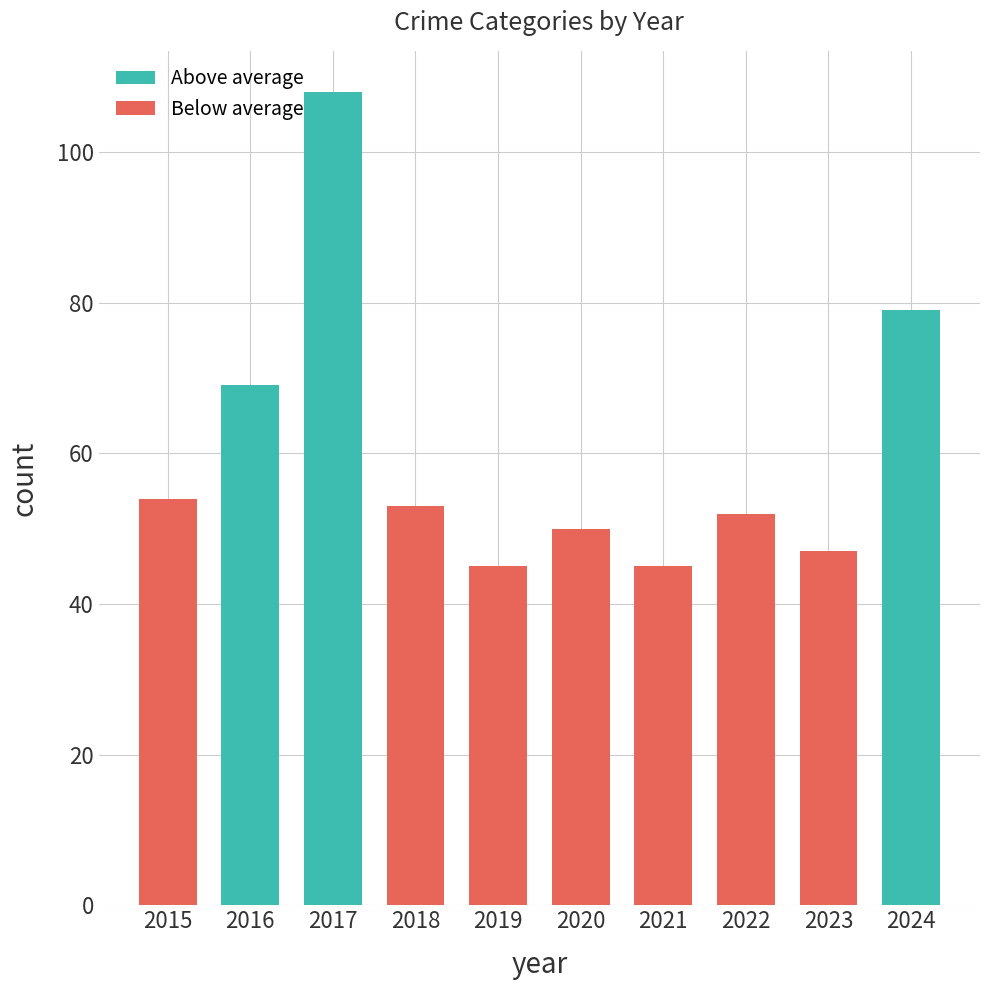

Approximately how many times larger is the value at 2015 compared to 2023?

1.1